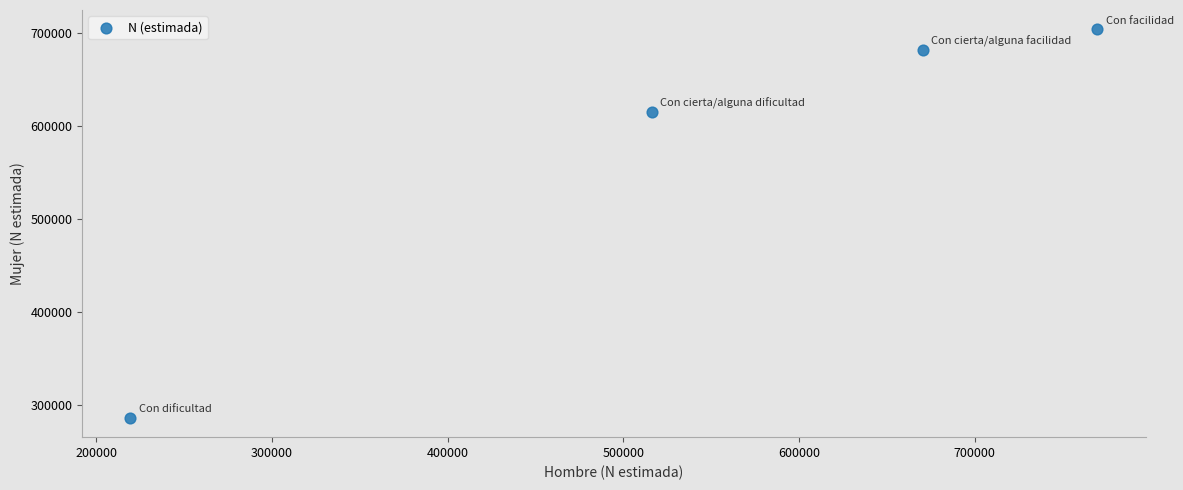

What Y value in the scatter plot is closest to 494705?

614718